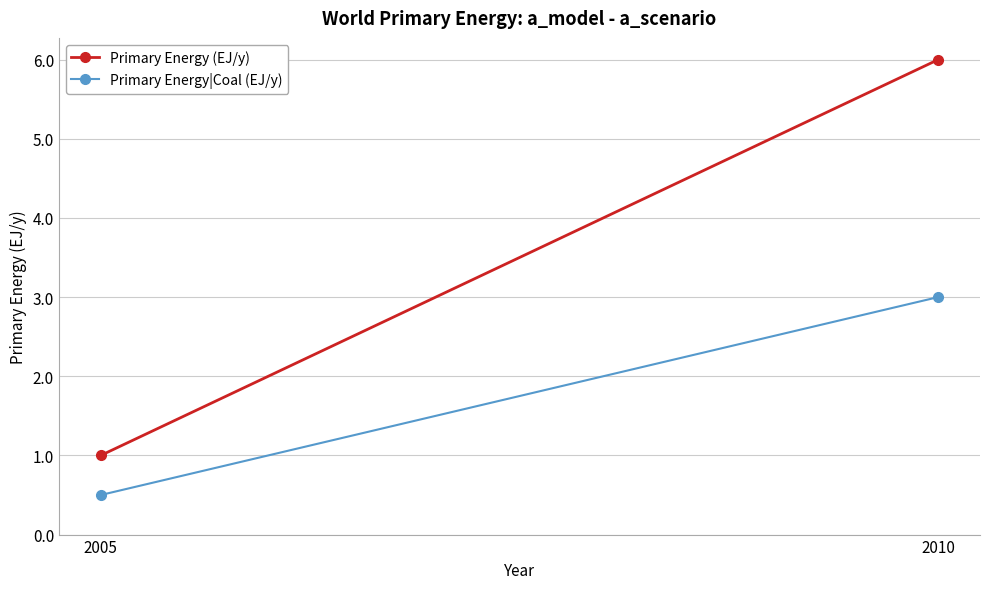

List the labels in order of Primary Energy|Coal (EJ/y) value, smallest first.

2005, 2010